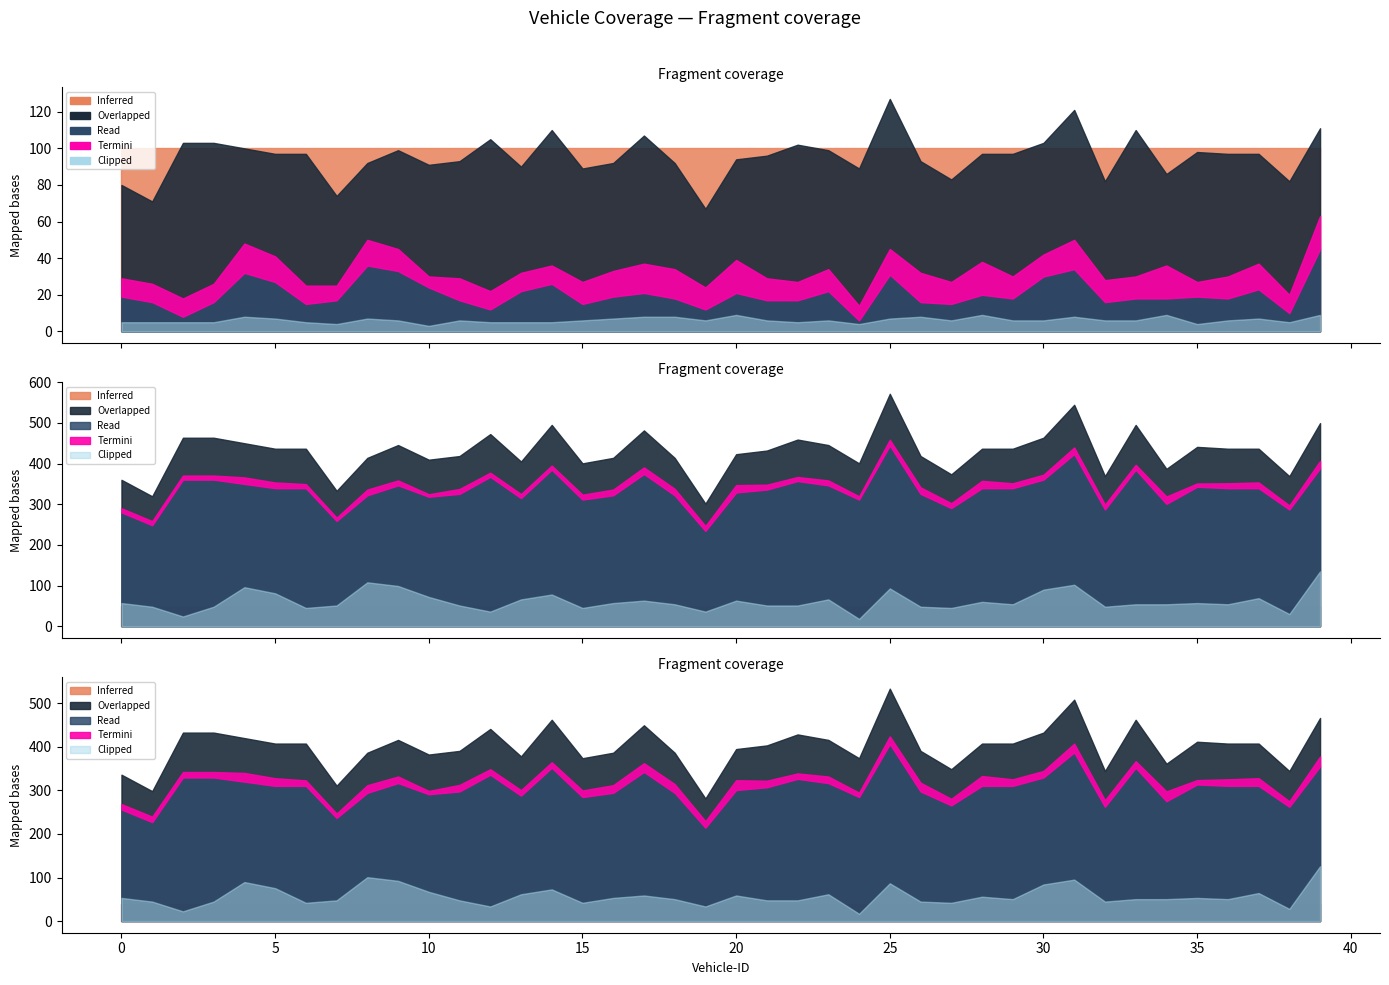

True or false: Sequential Coverage and Individual Coverage cross at least once.

False